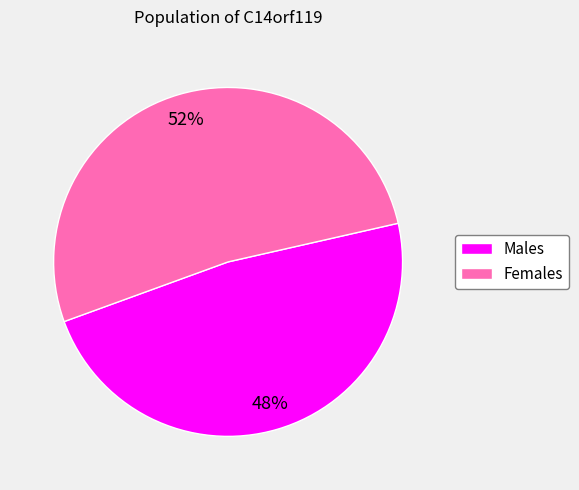

How many segments does this pie chart have?

2